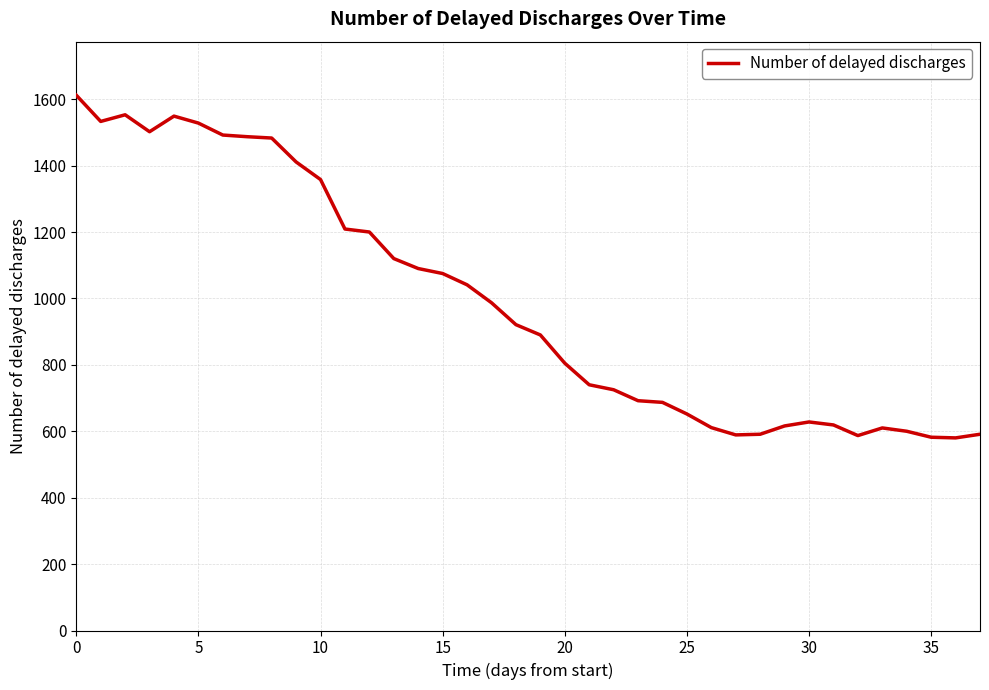

What is the difference between the maximum and minimum values?

1032